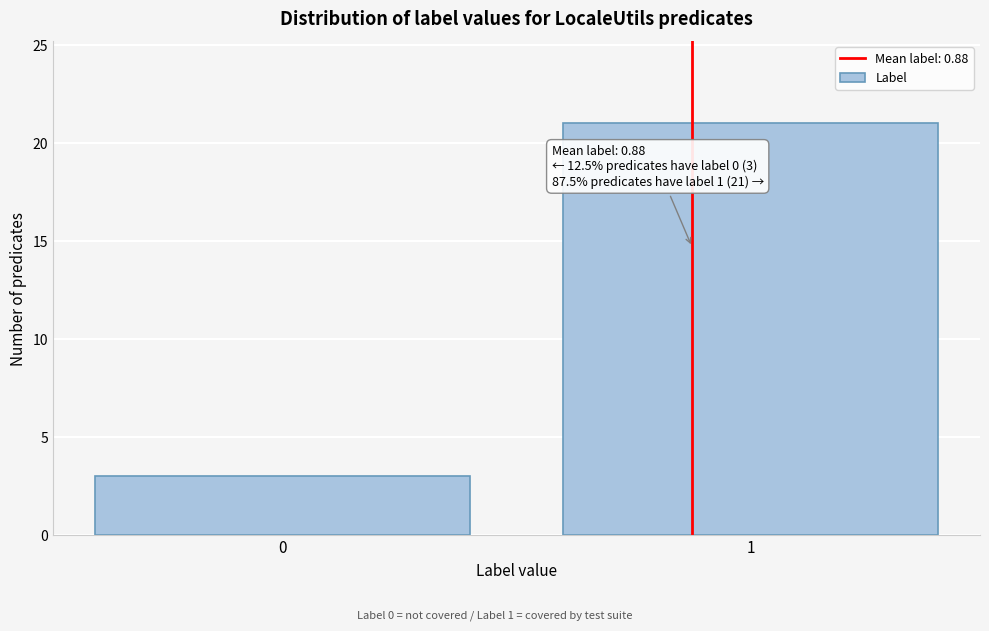

Reading left to right, transcribe all the data shown in this chart.

3	21